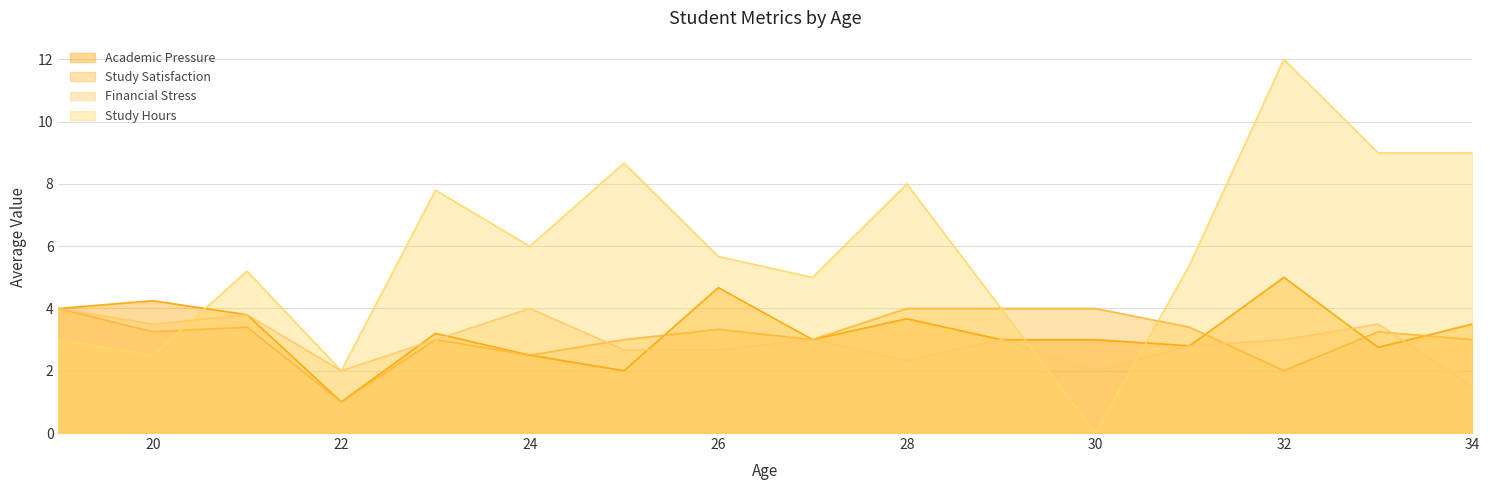

Does the chart have visible grid lines?

Yes